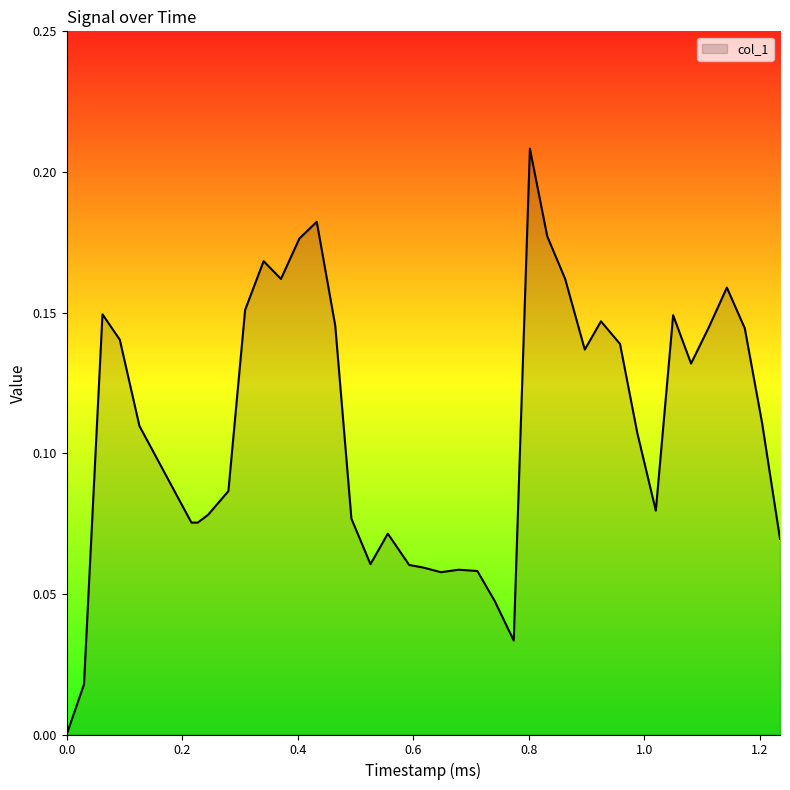

What is the difference between the second highest and second lowest values?

0.2